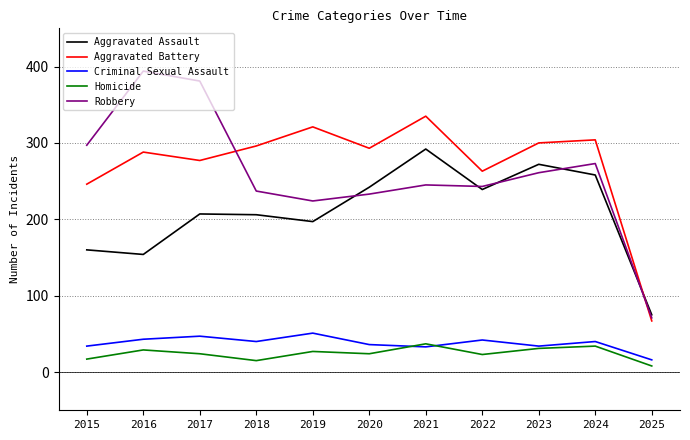

Is it true that Homicide equals 50 at 2016?

False